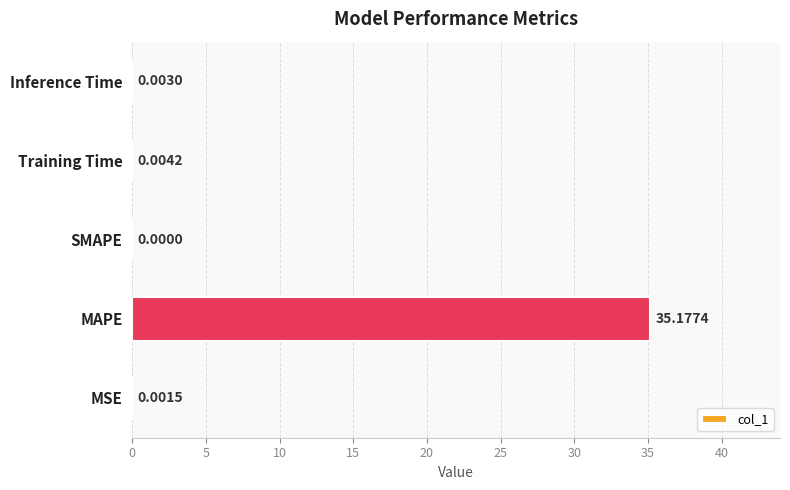

What is the sum of all values?

35.2